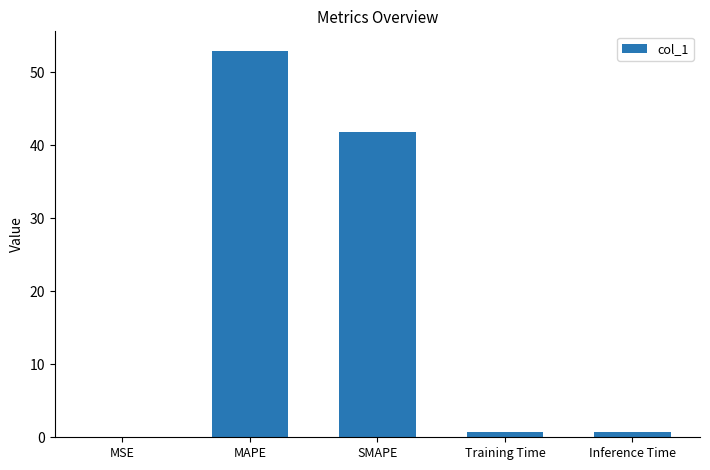

What is the average value?

19.3